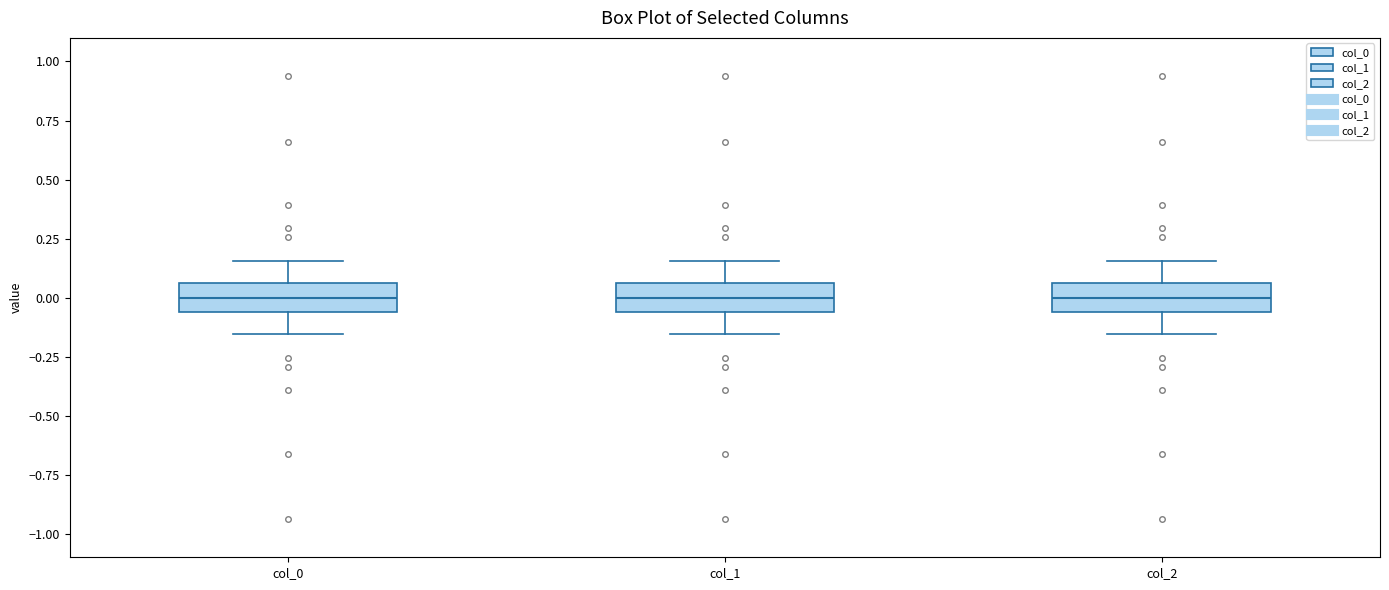

Where does the median line of the box for col_0 sit on the y-axis? The values are not printed on the chart, so give them approximately, as read against the axis.

0.00